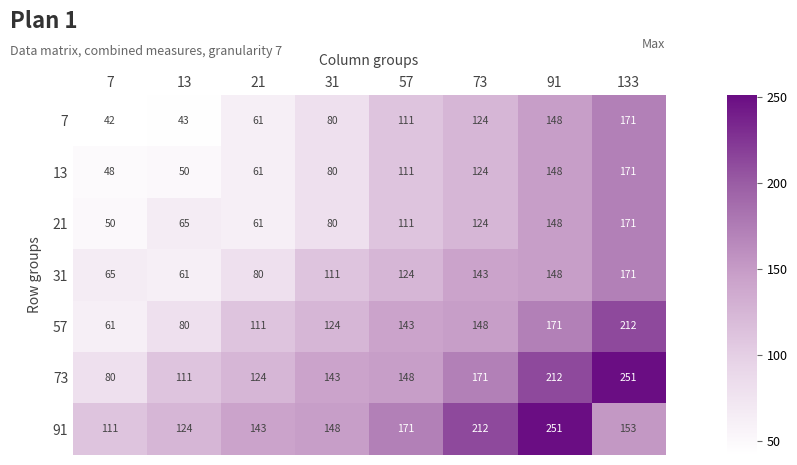

What is the difference between the maximum and minimum values in the 91 series?

140